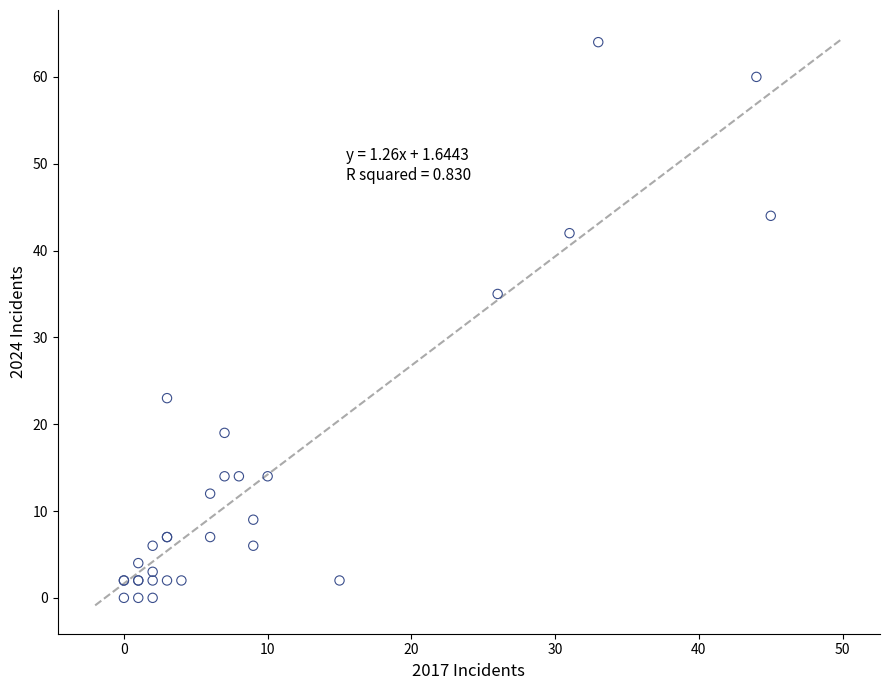

What Y value in the scatter plot is closest to 32?

35